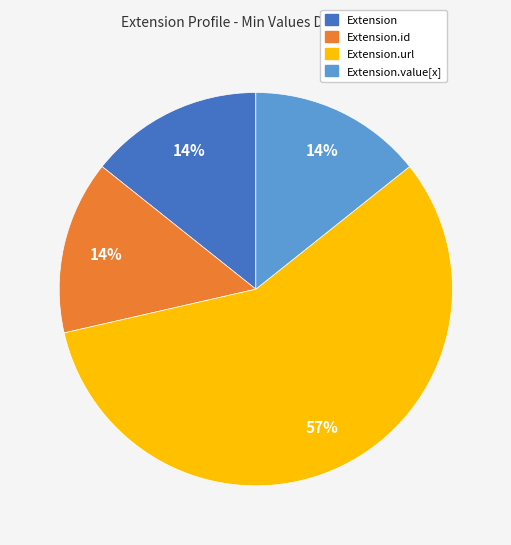

Approximately how many times larger is the value at Extension compared to Extension.id?

1.0